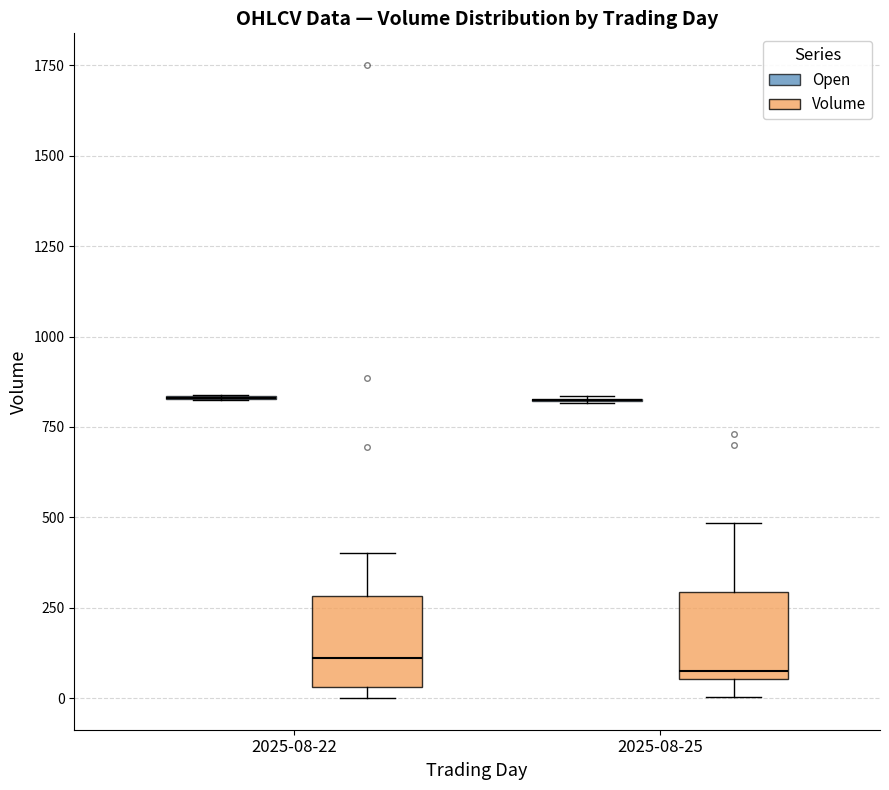

Reading left to right, read every box against the y-axis: the position of its median line, the range the box covers, and the ends of its whiskers. The values are not printed on the chart, so give them approximately, as read against the axis.

2025-08-22 (Open): box collapsed to a line at 850, whiskers 800 to 850
2025-08-22 (Volume): median 100, box 50 to 300, whiskers 0 to 400
2025-08-25 (Open): box collapsed to a line at 800, whiskers 800 to 850
2025-08-25 (Volume): median 100, box 50 to 300, whiskers 0 to 500